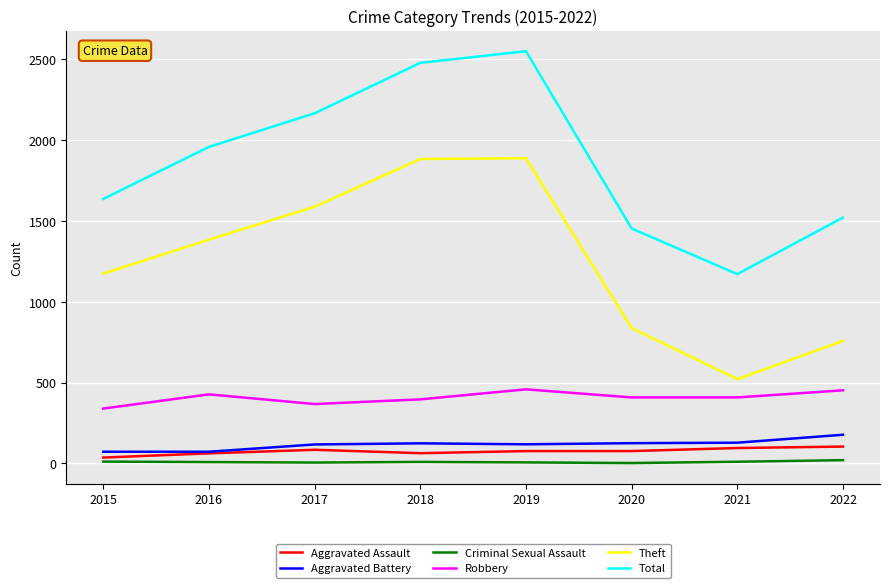

True or false: Robbery and Theft intersect in this chart.

False